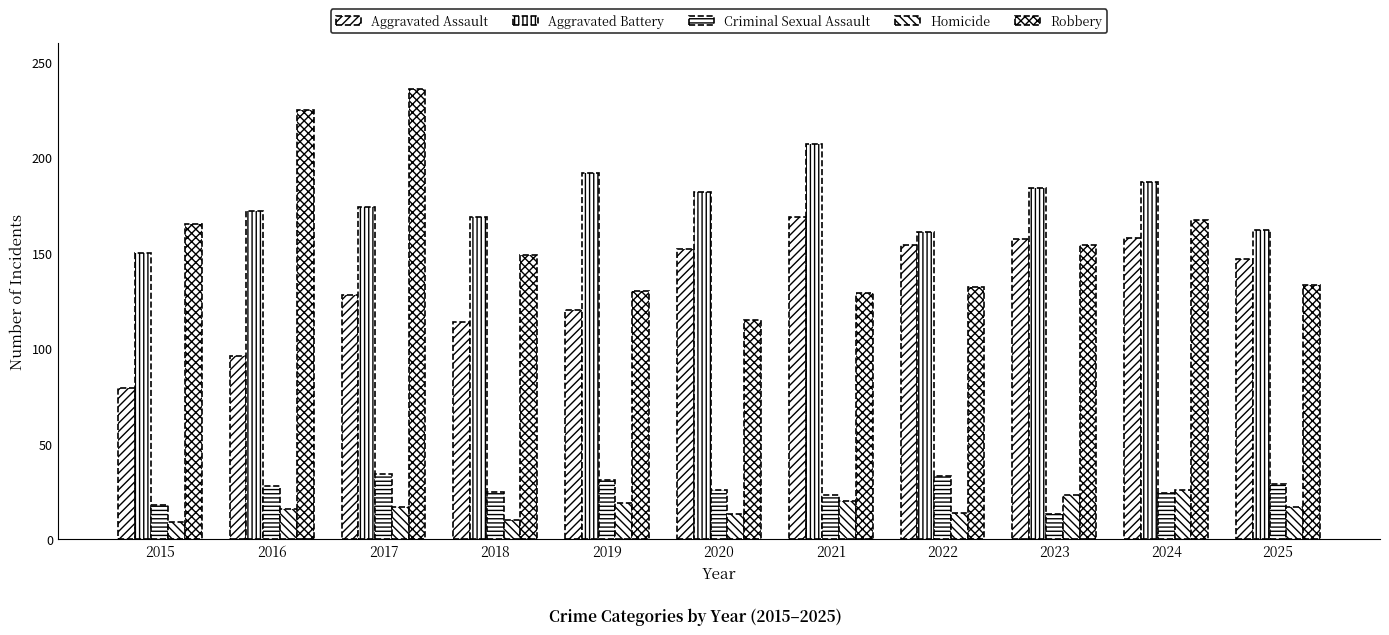

How many groups of bars are there?

11